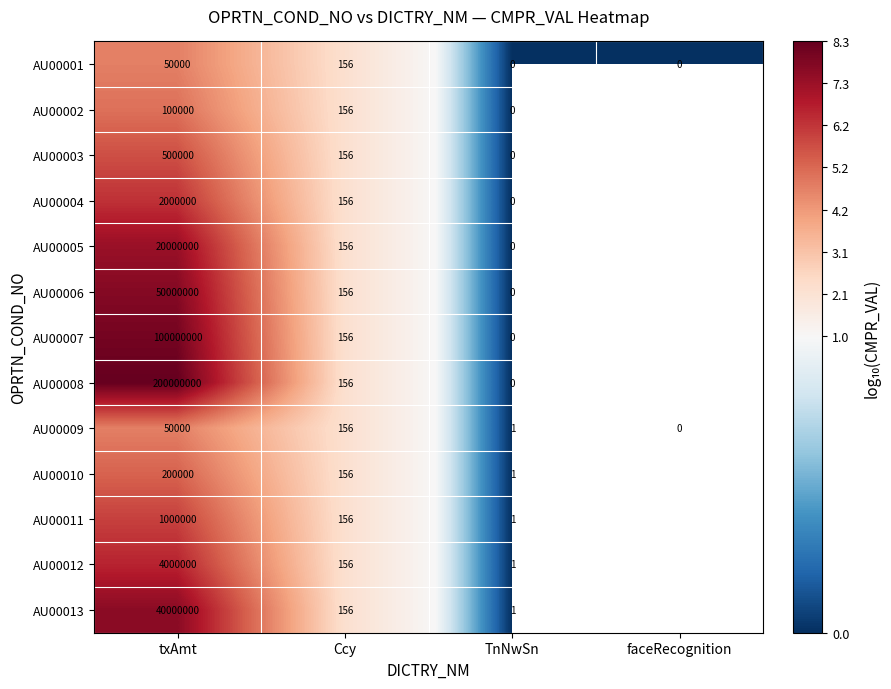

What is the total value across all series at Ccy?

2028.0